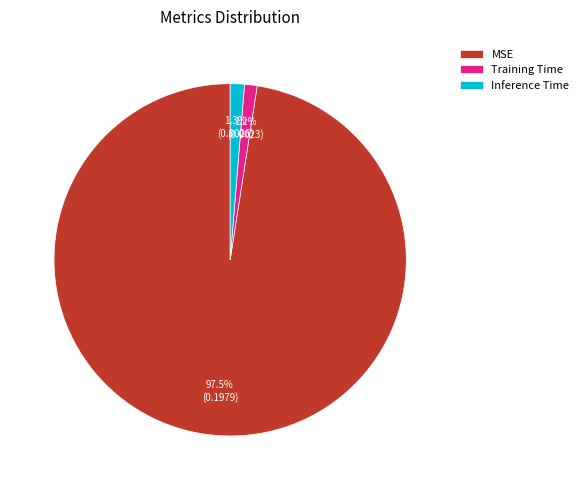

Count the number of slices in the pie.

3